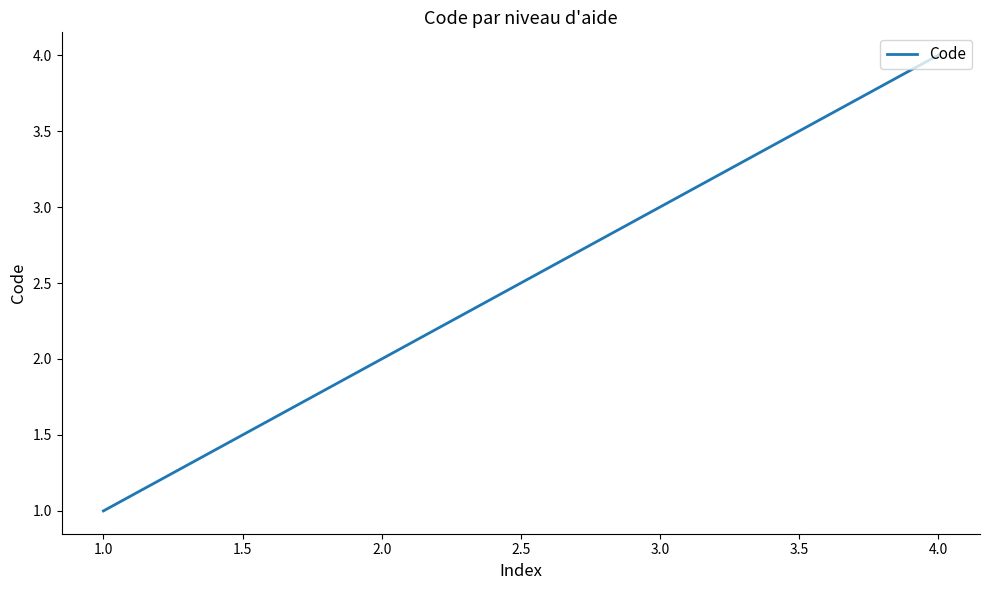

Rank the categories by value from highest to lowest.

4.0, 3.0, 2.0, 1.0